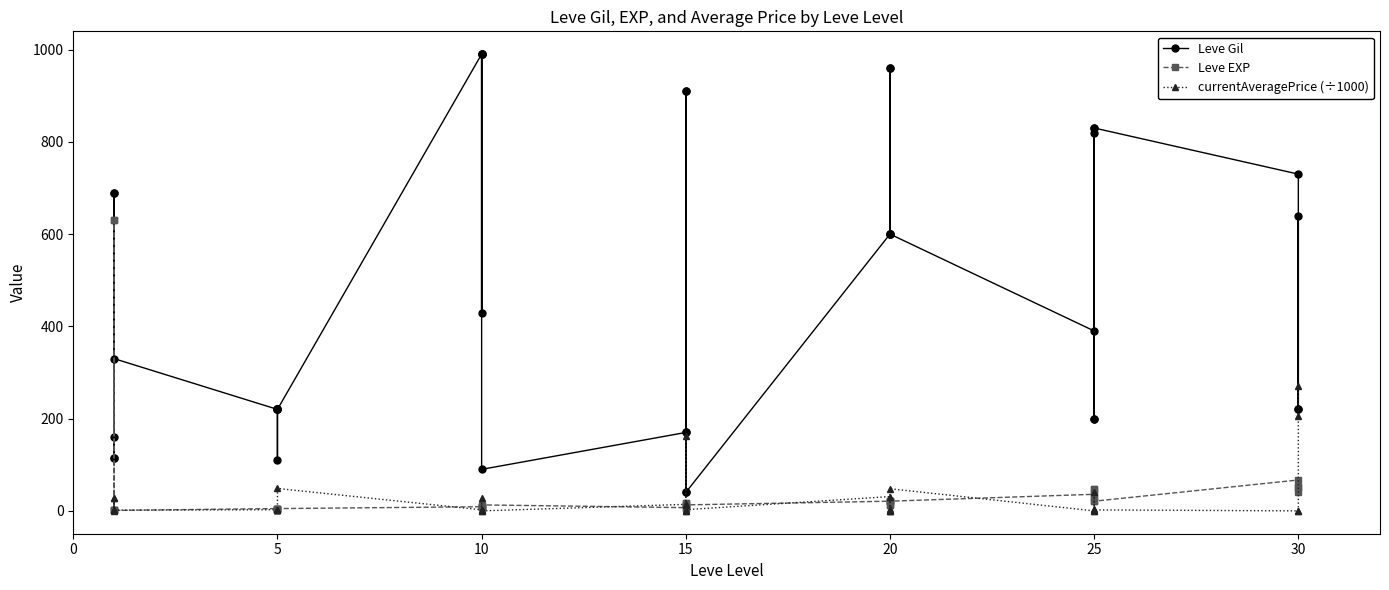

How many data points in Leve EXP are above 13?

18